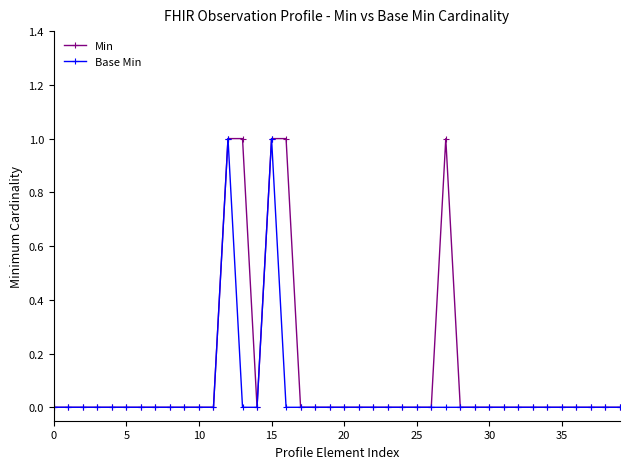

Which series has the largest total across all categories?

Min